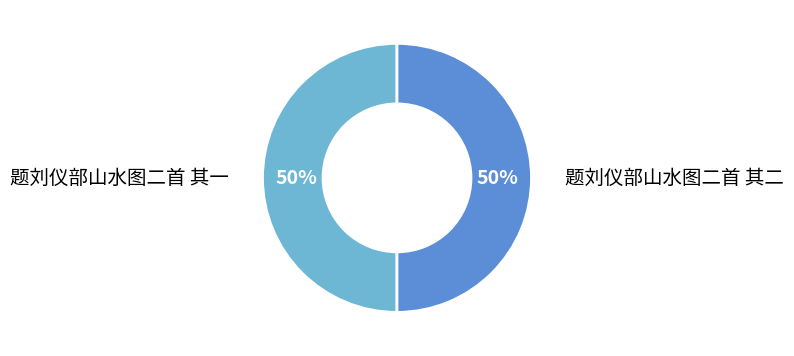

To the nearest percent, what is the average slice percentage?

50%